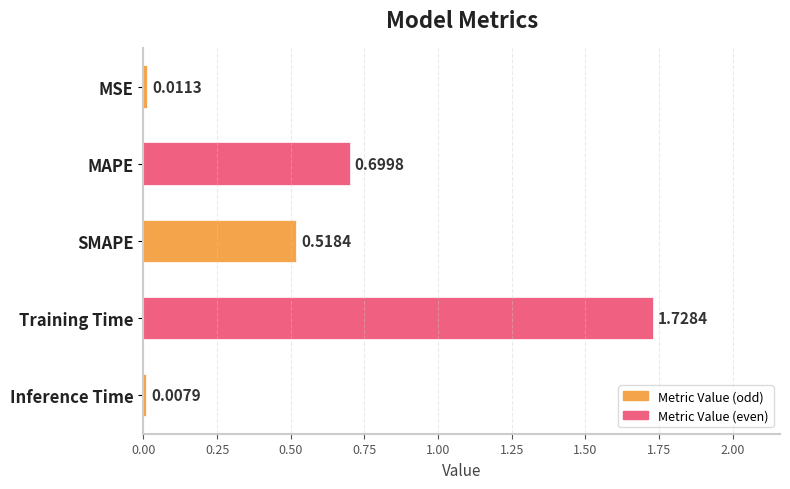

Does the chart contain stacked bars?

No